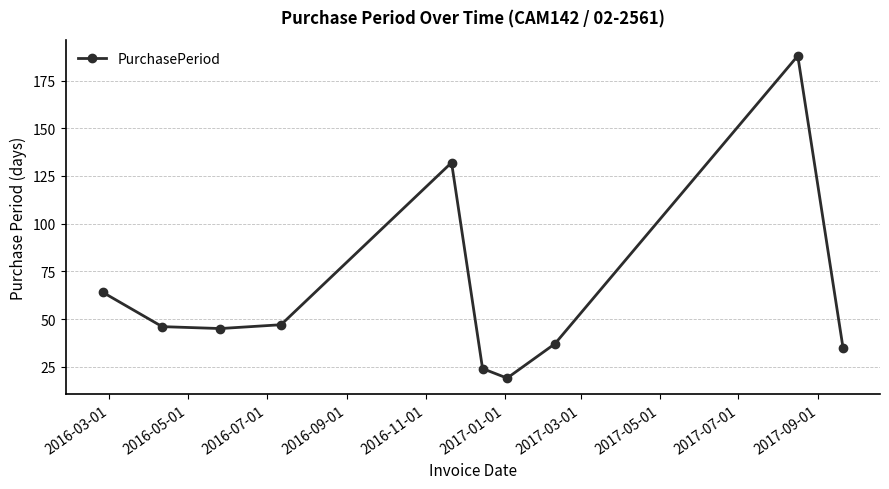

What is the sum of all values?

637